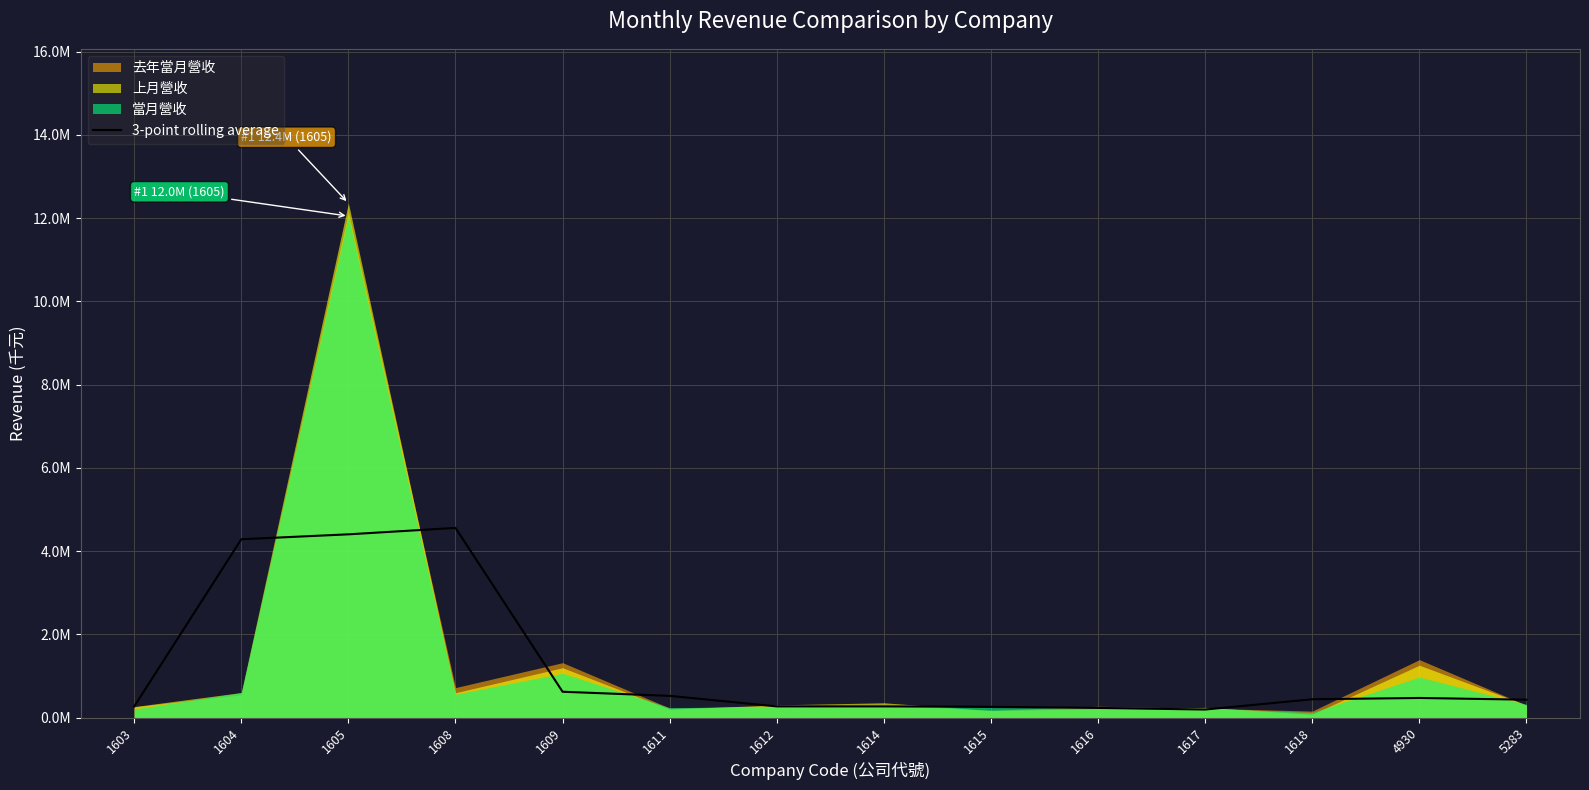

How many points are lower than both their immediate neighbors (excluding endpoints)?

1